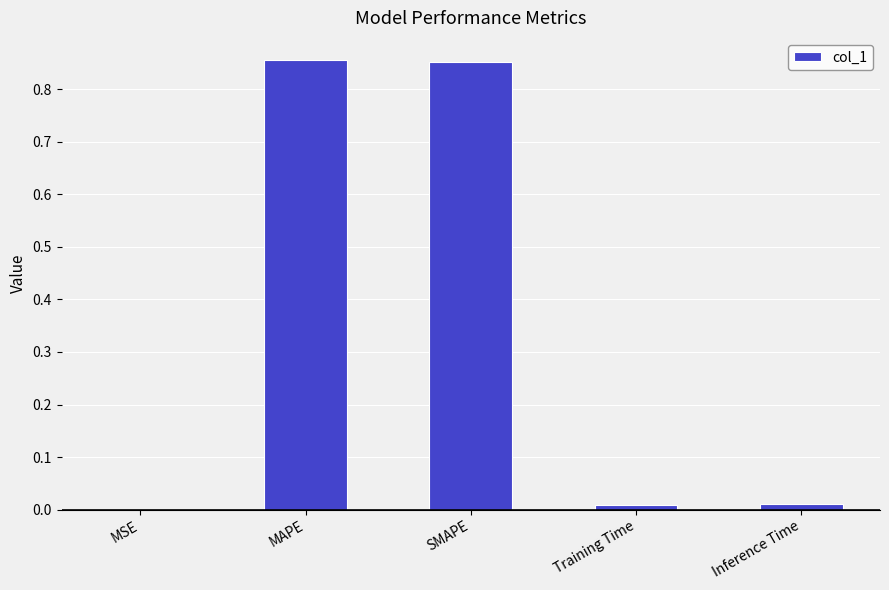

The value at MAPE is 1.2. True or false?

False